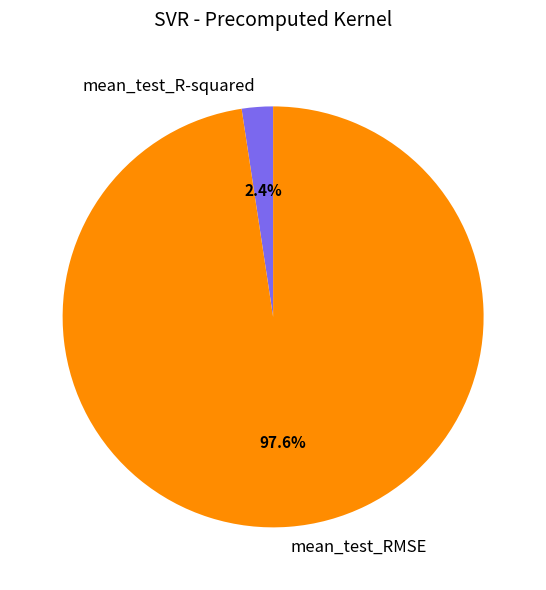

What is the largest slice in the pie chart?

mean_test_RMSE